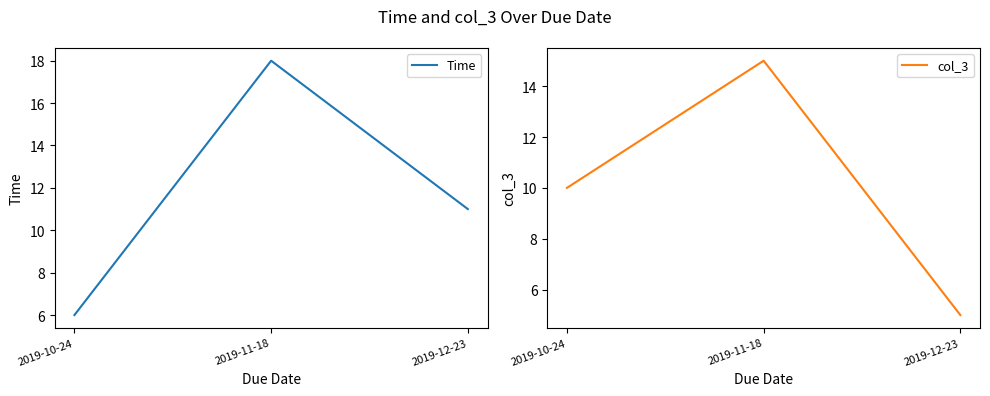

What is the difference between the highest and lowest values at 2019-11-18?

3